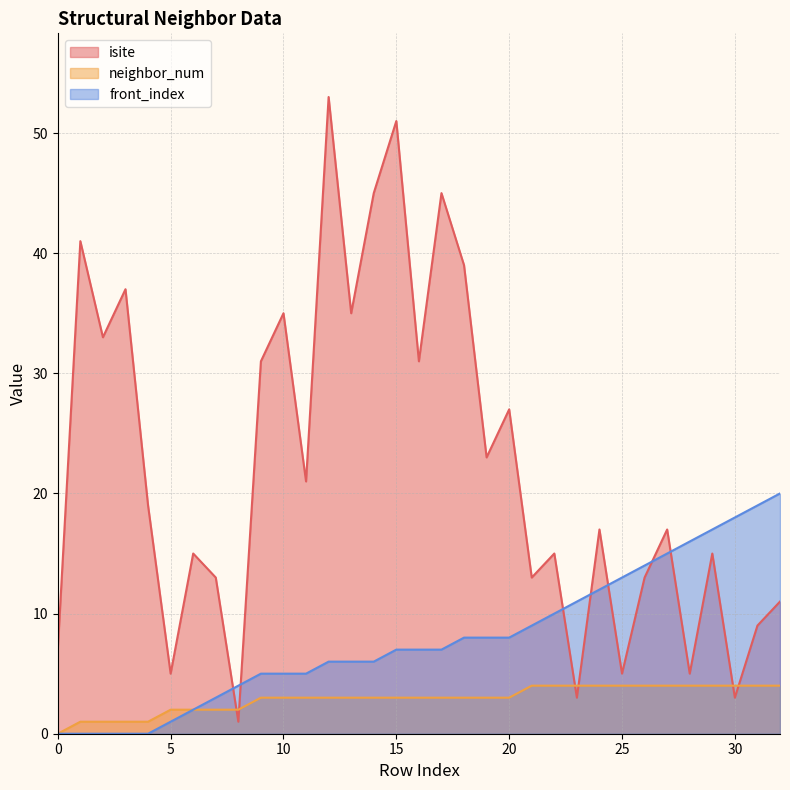

Reading right to left, list all the values displayed in this chart.

isite: 11	9	3	15	5	17	13	5	17	3	15	13	27	23	39	45	31	51	45	35	53	21	35	31	1	13	15	5	19	37	33	41	7
neighbor_num: 4	4	4	4	4	4	4	4	4	4	4	4	3	3	3	3	3	3	3	3	3	3	3	3	2	2	2	2	1	1	1	1	0
front_index: 20	19	18	17	16	15	14	13	12	11	10	9	8	8	8	7	7	7	6	6	6	5	5	5	4	3	2	1	0	0	0	0	0